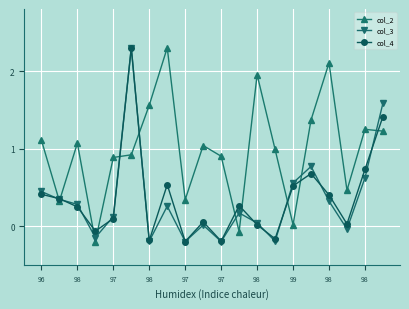

What is the maximum value for col_4?

2.3